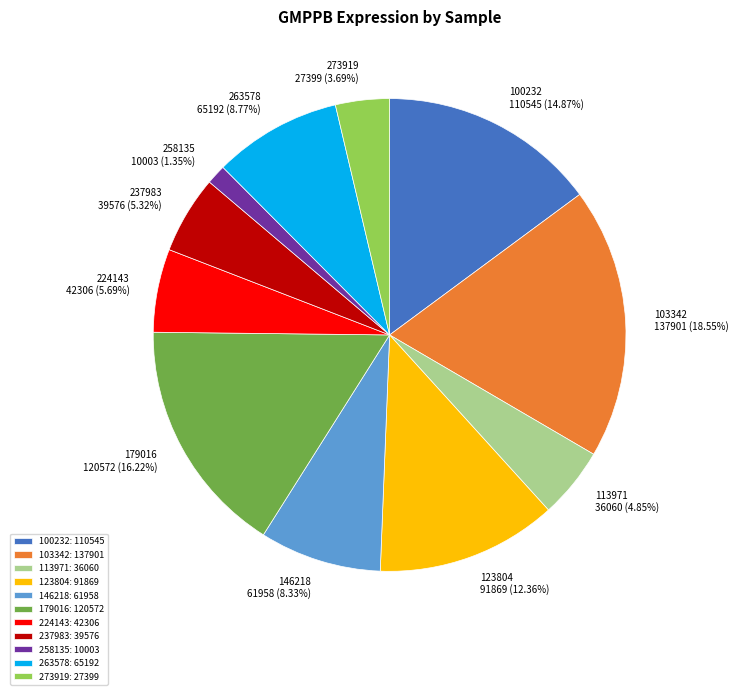

What is the smallest slice in the pie chart?

258135